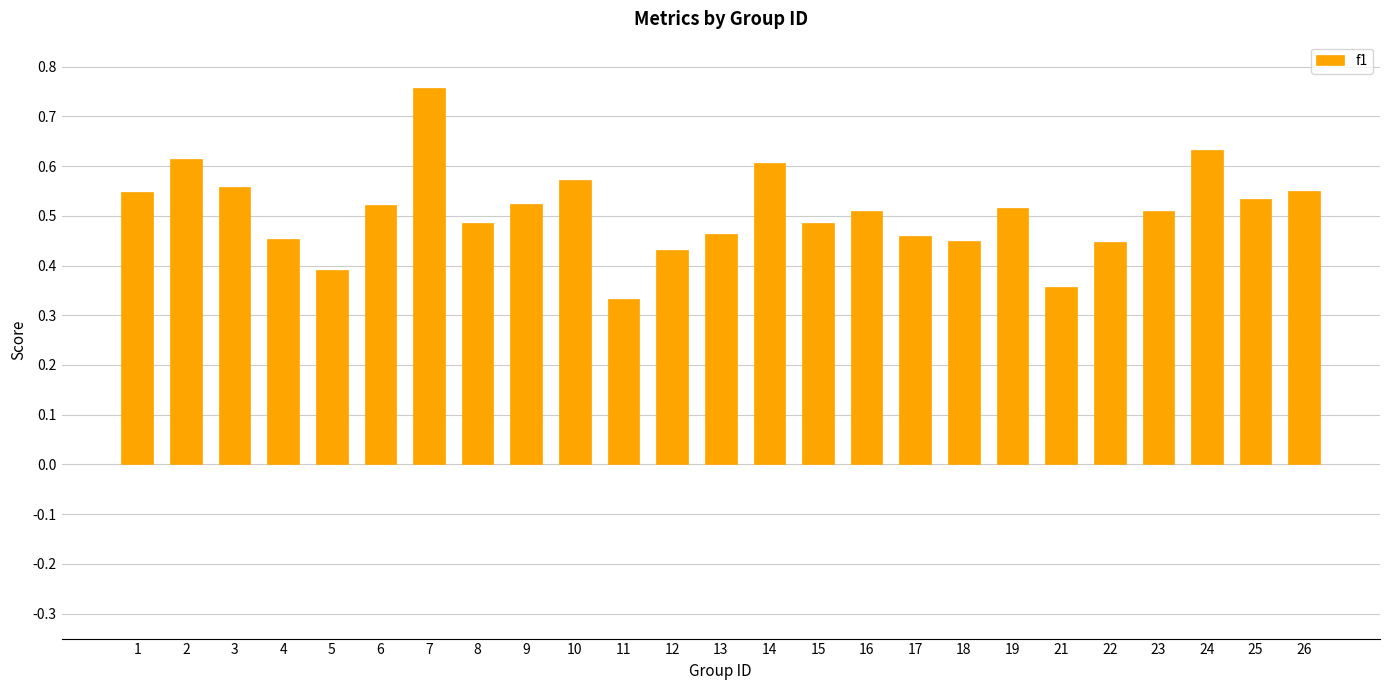

What is the change in value from 11 to 24?

+0.3